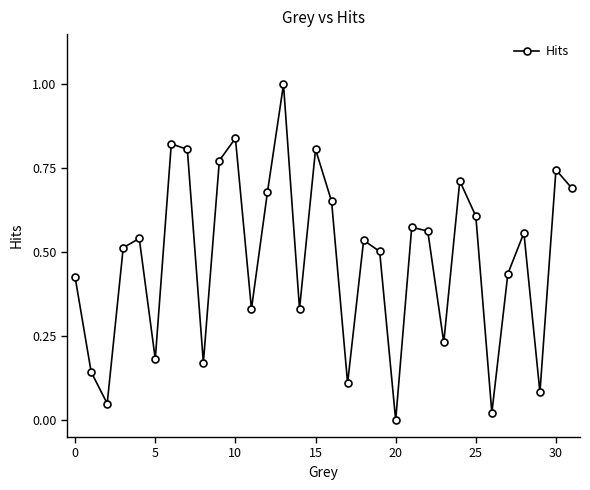

How many points are higher than both their immediate neighbors (excluding endpoints)?

10